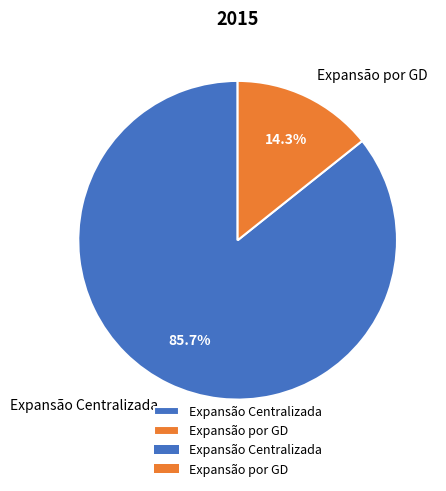

Count the number of slices in the pie.

2